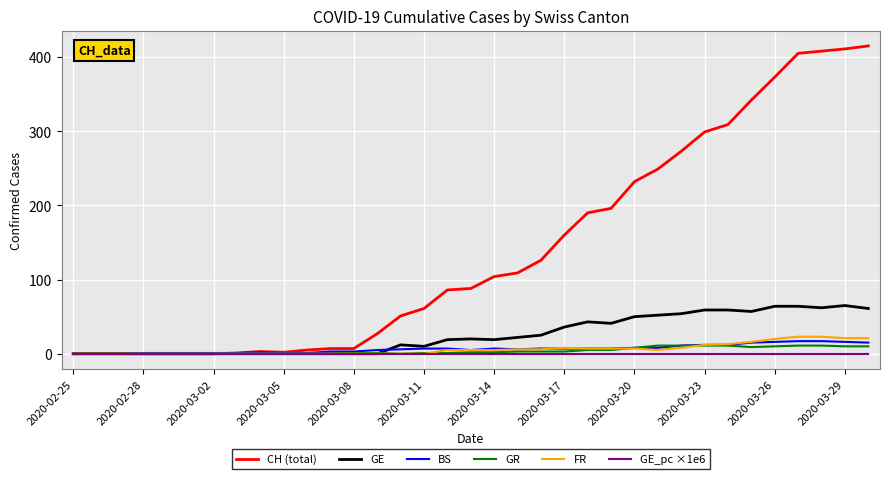

Which series has the largest total across all categories?

CH (total)